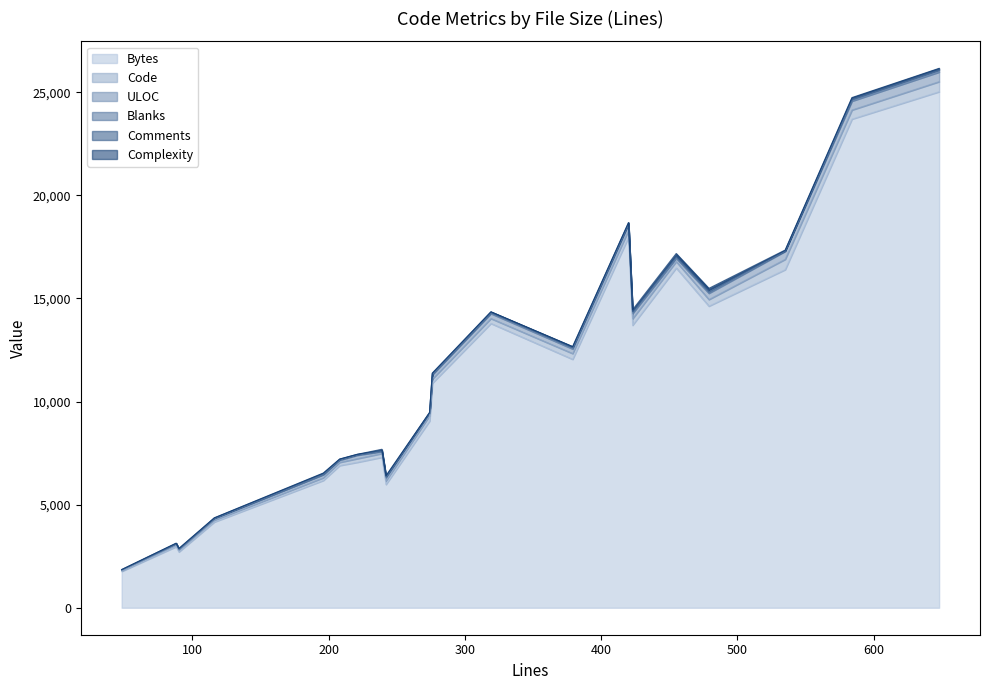

List the labels in order of Code value, smallest first.

48, 90, 88, 116, 196, 208, 242, 221, 239, 276, 319, 274, 379, 455, 423, 479, 420, 584, 648, 535